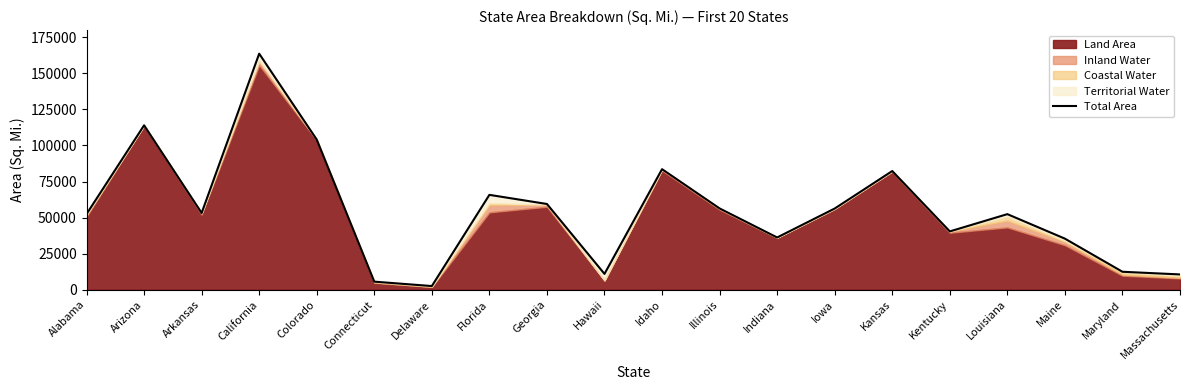

Is it true that the value at Colorado is 61001?

False